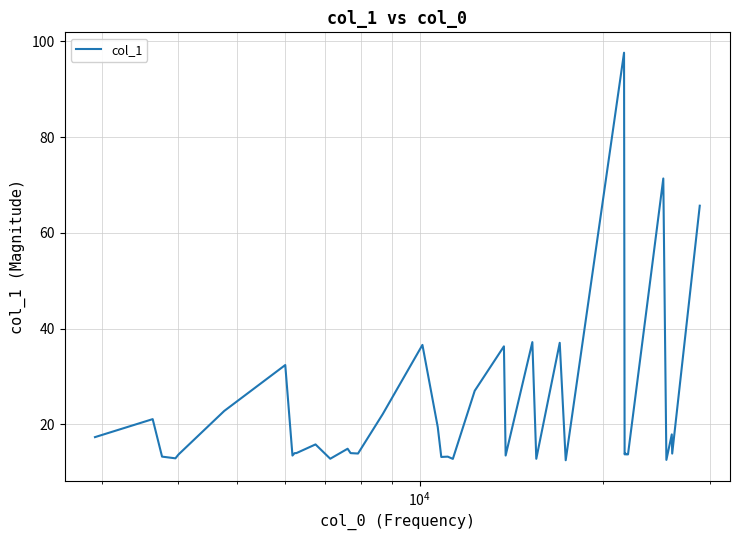

What is the maximum value shown in the chart?

97.6